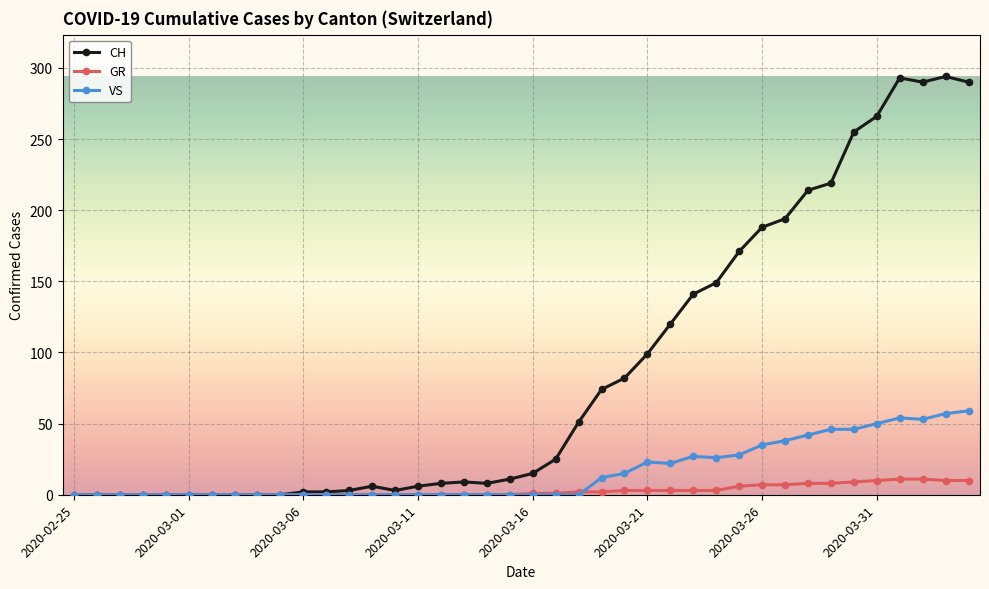

Rank the series by their average value, from highest to lowest.

CH, VS, GR